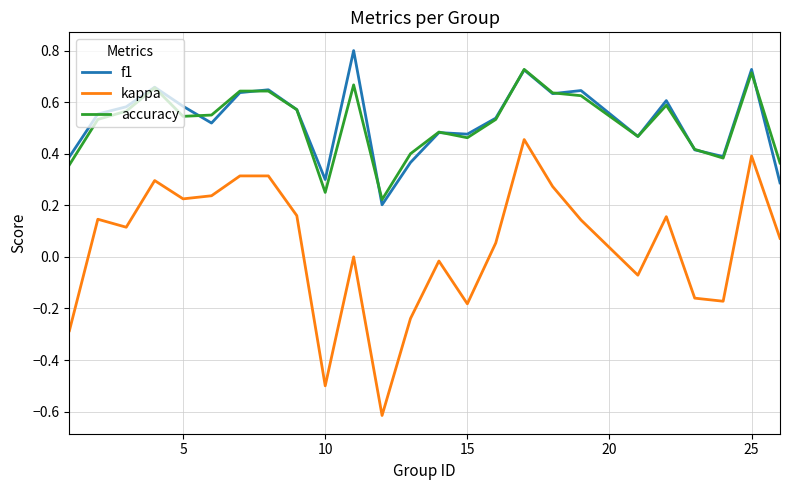

True or false: f1 and kappa intersect in this chart.

False